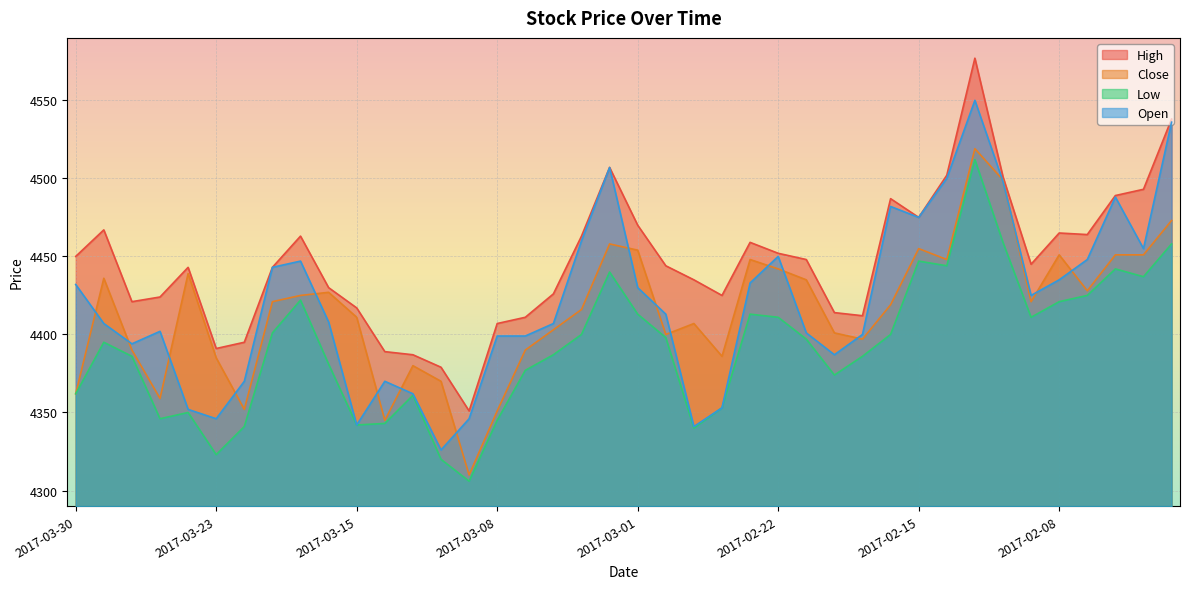

Where is Close nearest to the value 4414?

2017-03-03